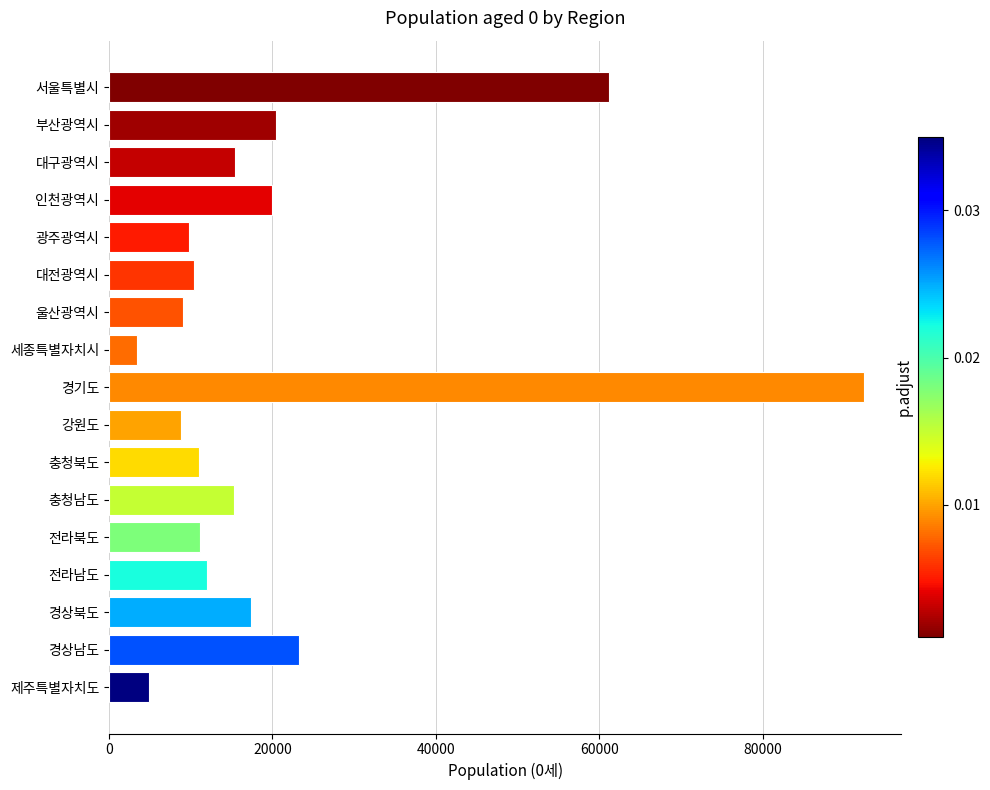

Between 대전광역시 and 경상남도, which is larger?

경상남도